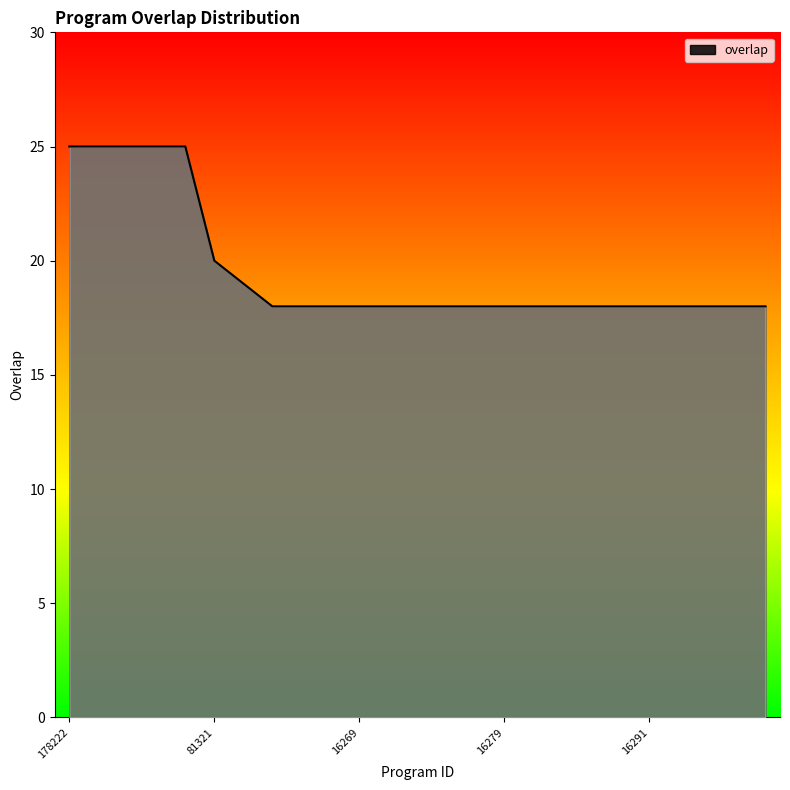

What is the greatest value displayed?

25